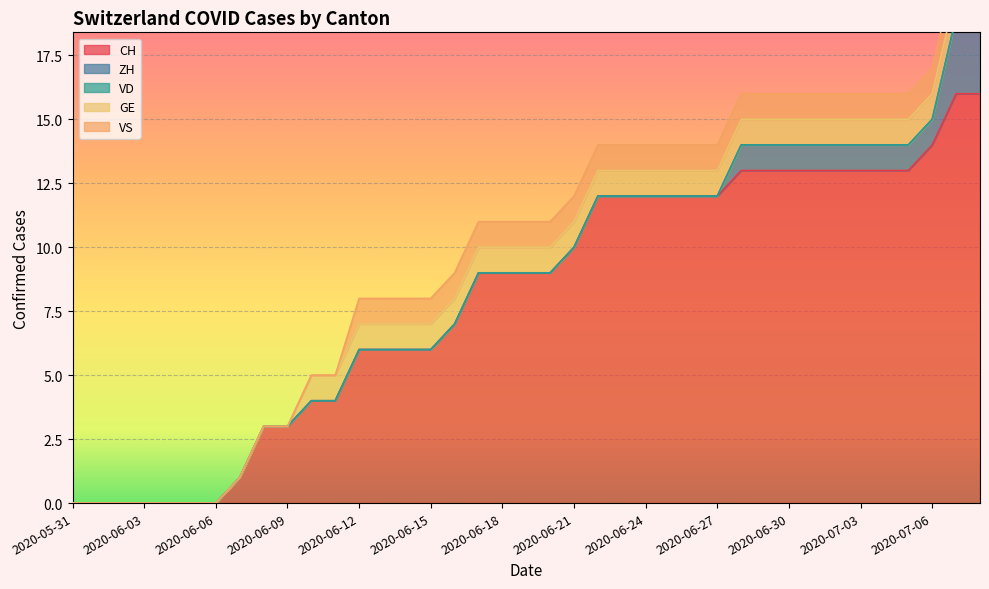

True or false: CH has a value of 1 at 2020-06-07.

False